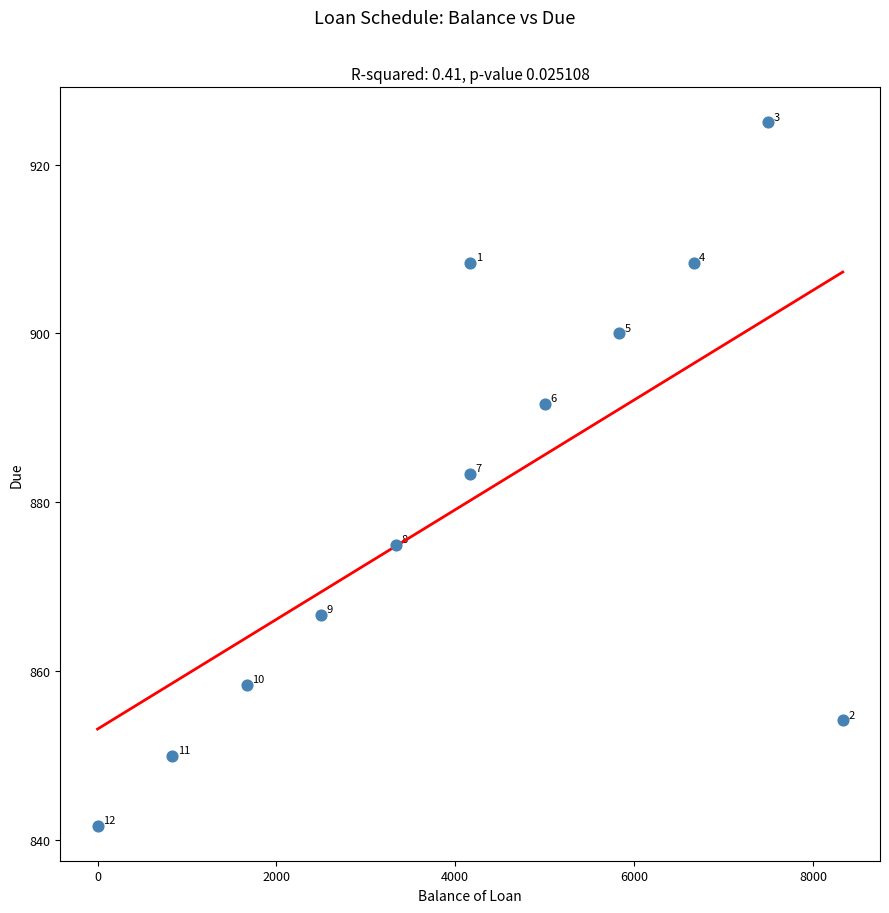

What Y value in the scatter plot is closest to 883?

883.3